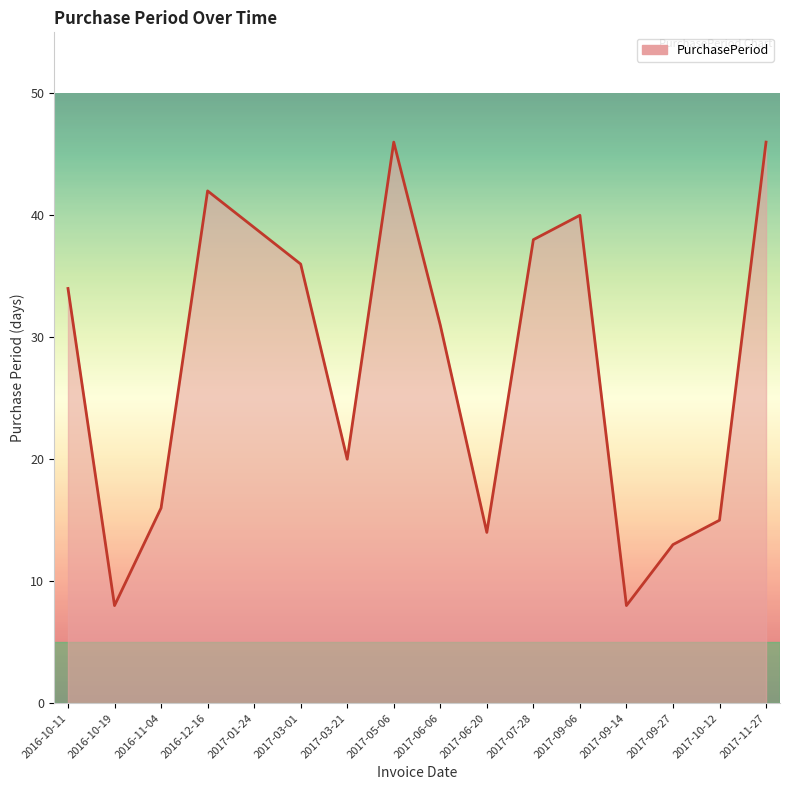

Read the value at 2017-06-20, to the nearest 5.

15